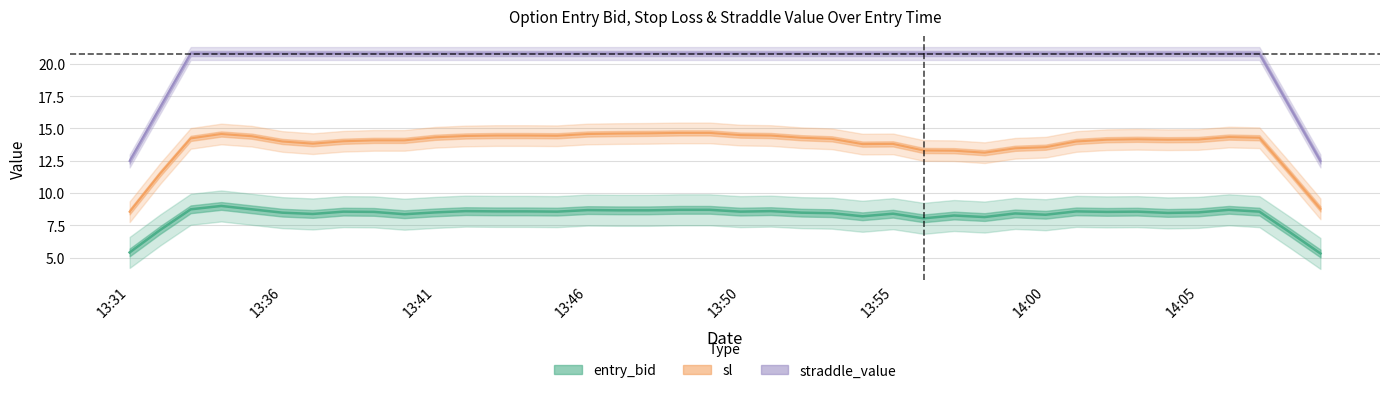

Rank the series by their average value, from highest to lowest.

straddle_value, sl, entry_bid